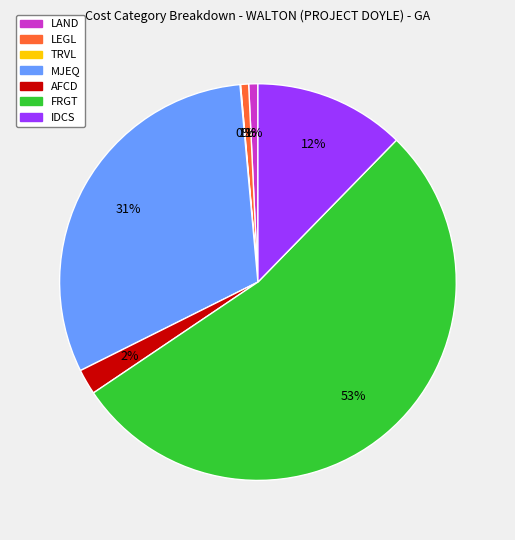

Between IDCS and LEGL, which is larger?

IDCS